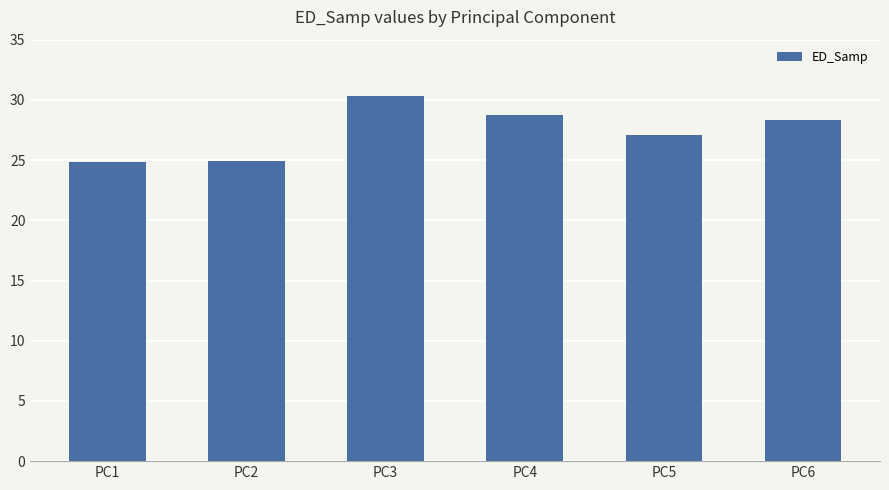

Does the chart contain any negative values?

No